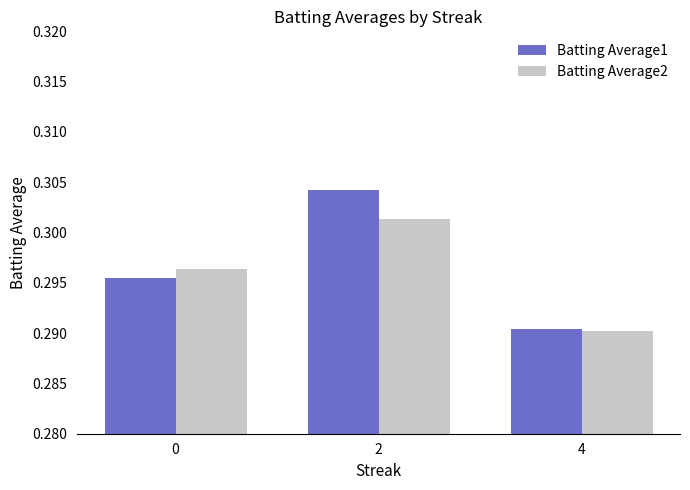

Is it true that Batting Average1 equals 0.2 at 4?

False